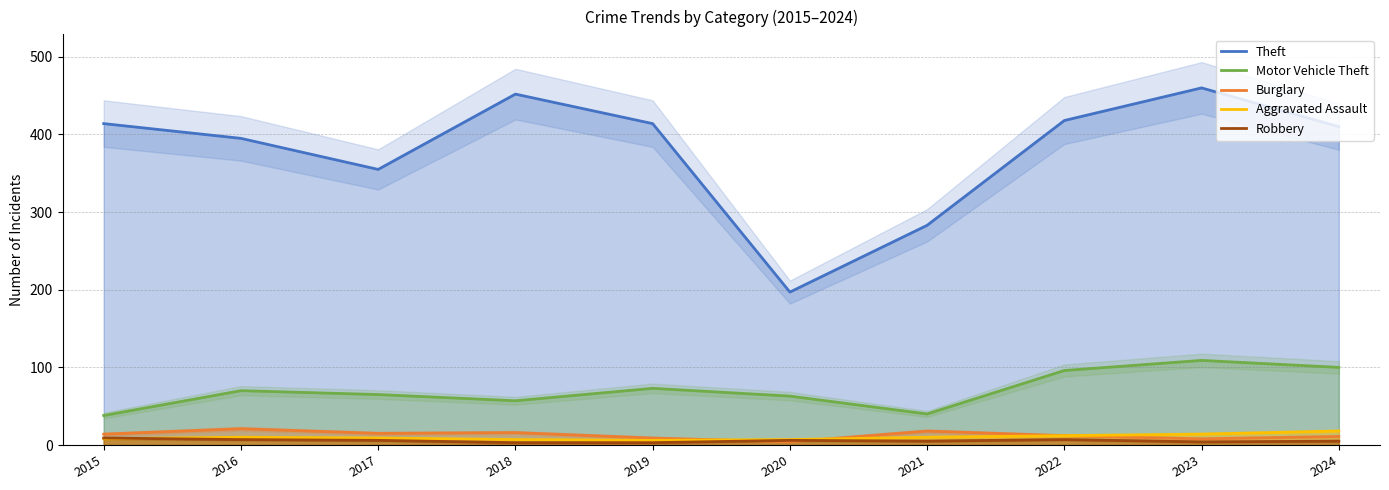

What is the maximum value for Theft?

460